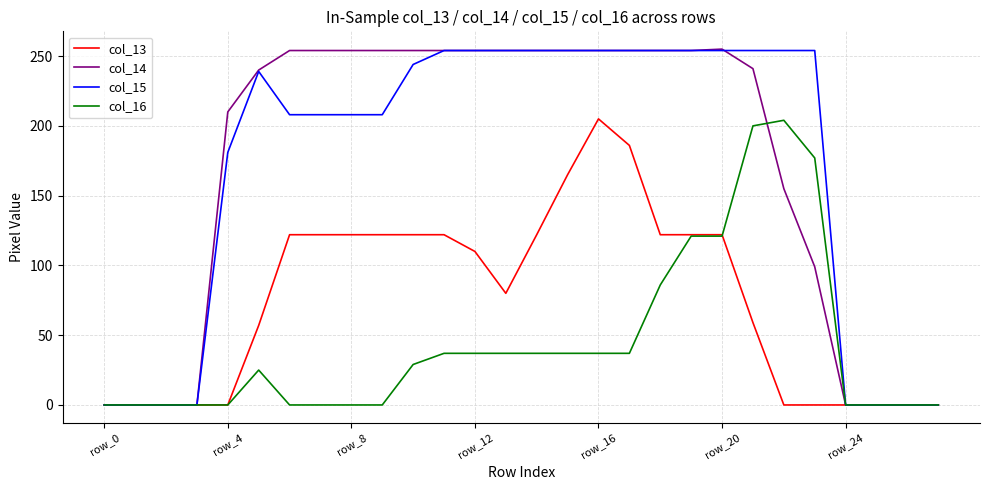

Which series has the largest range (max minus min)?

col_14